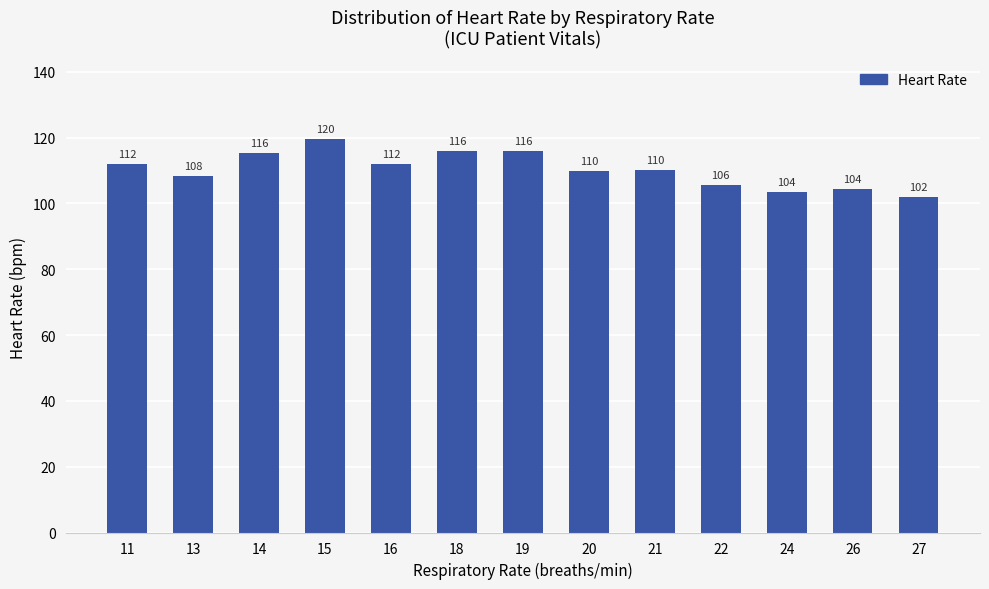

Is it true that the value at 21 is 110.2?

True